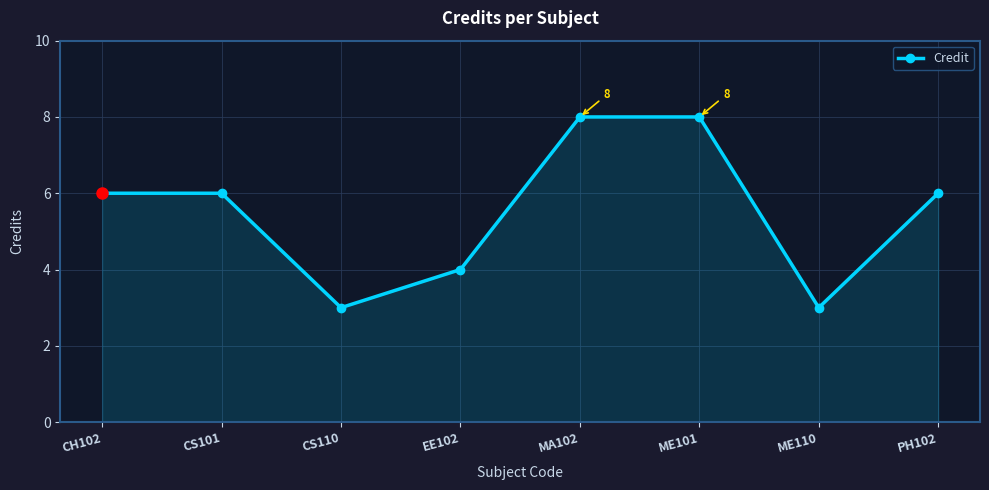

How many series are shown in this chart?

1